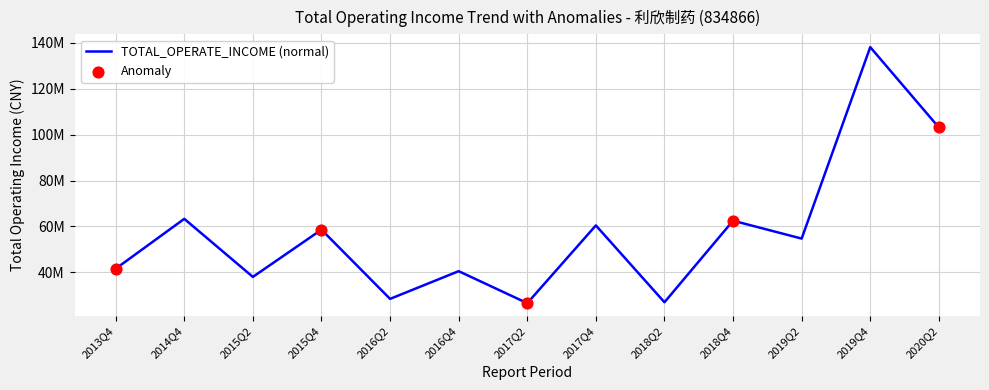

What is the change in value from 2013Q4 to 2014Q4?

+21759704.8